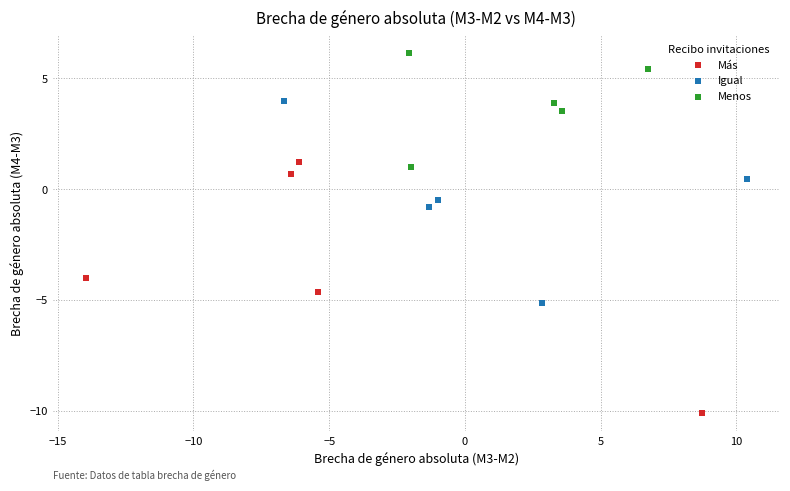

Which series contains the highest Y value?

Menos